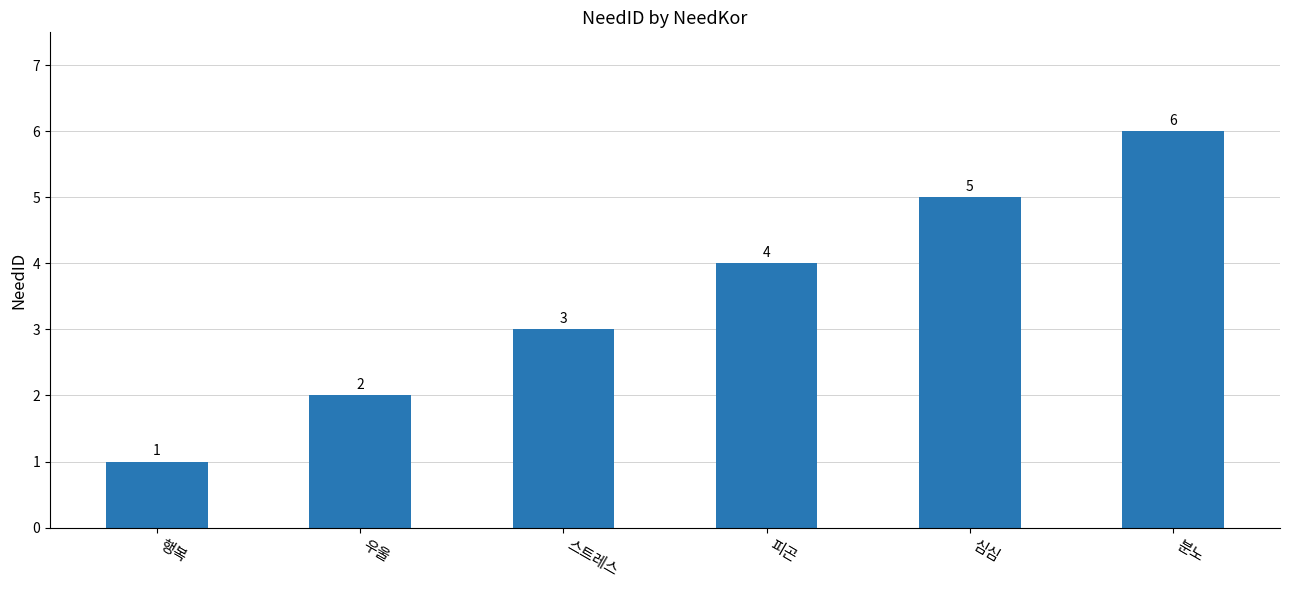

What is the greatest value displayed?

6